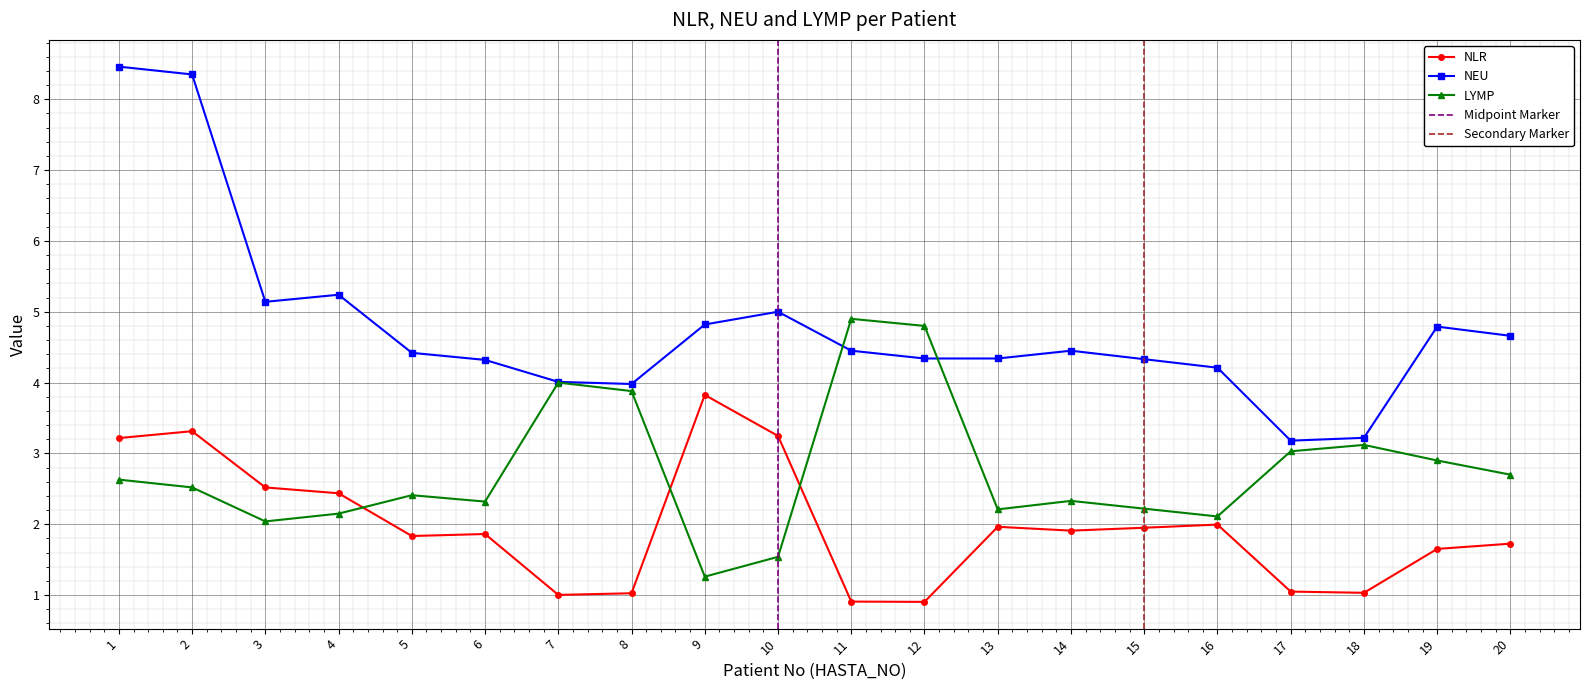

What is the maximum value shown in the chart?

8.5